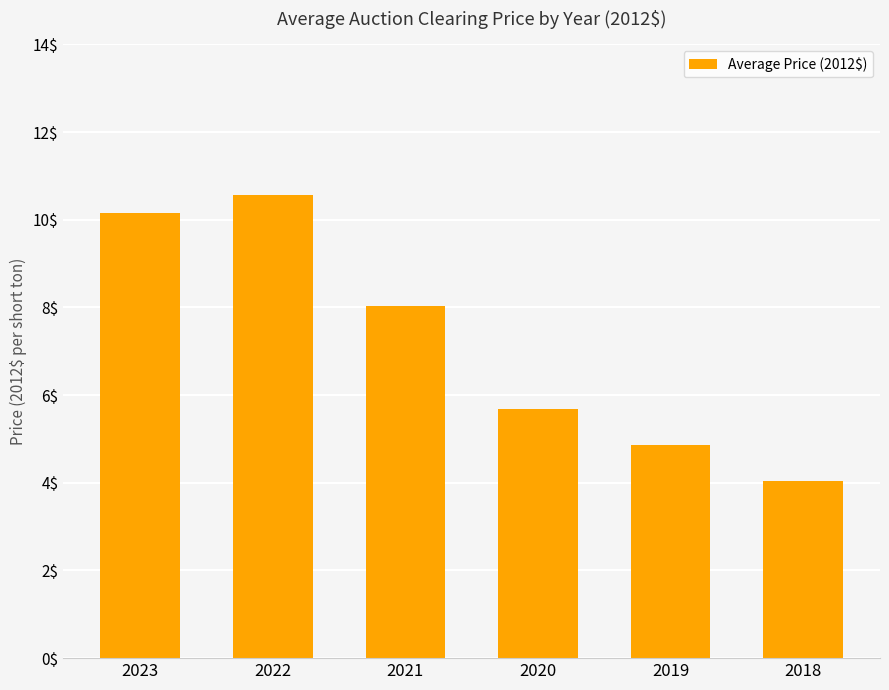

What is the value of the 2nd bar from the left?

10.6